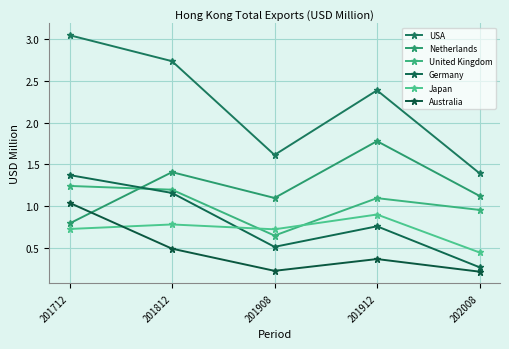

What is the difference between the maximum and minimum values in the Australia series?

0.8